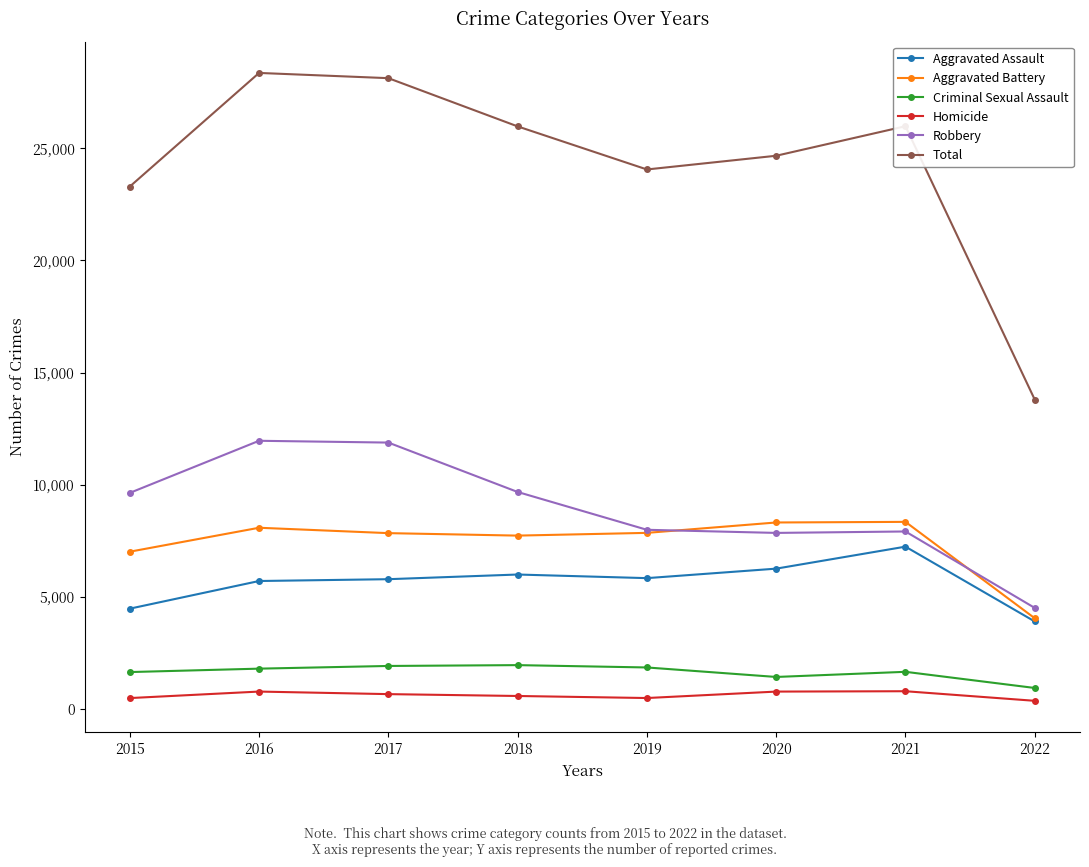

Is it true that Homicide equals 498 at 2019?

True